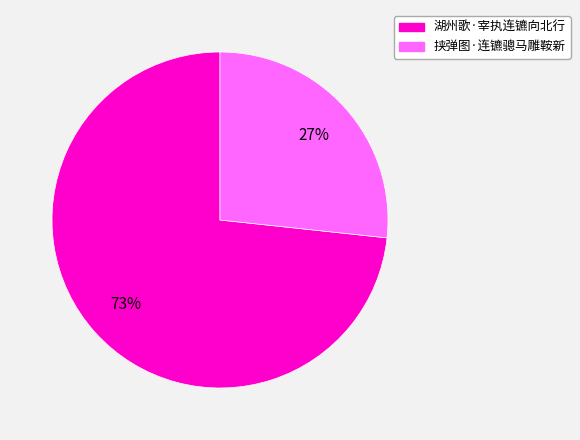

How many slices are in this pie chart?

2